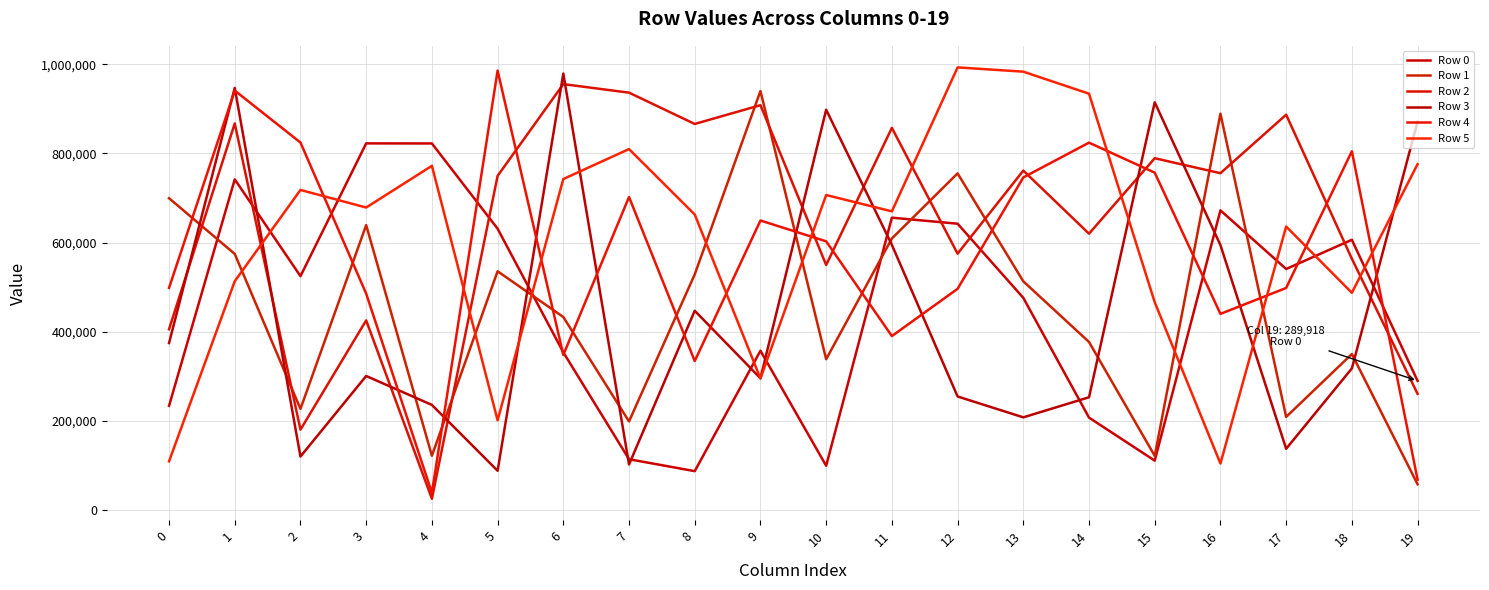

The value of Row 0 at 4 is 822264. True or false?

True